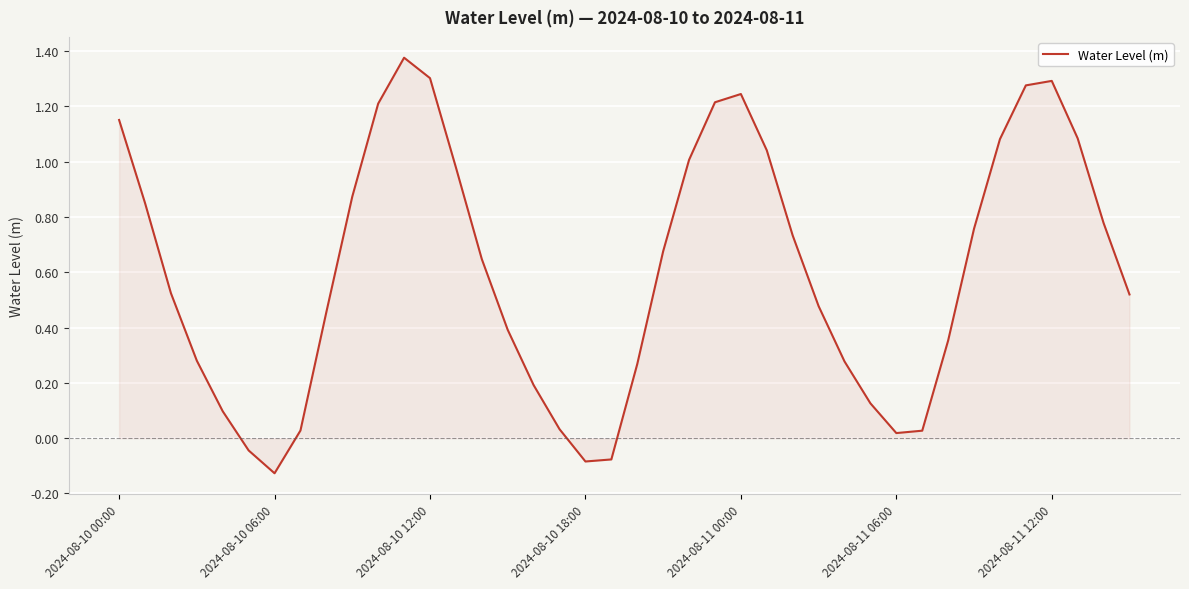

The chart shows a value of -0.0 at 2024-08-10 18:00. True or false?

False